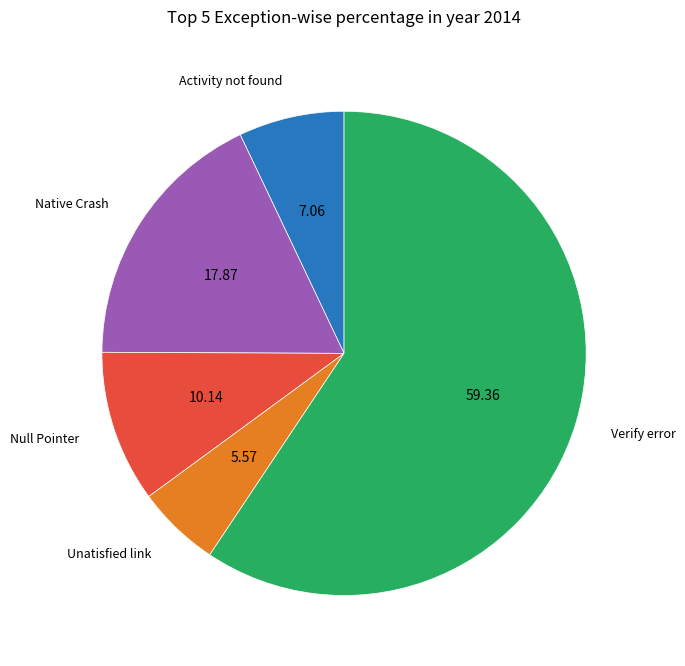

Which has a higher value, Null Pointer or Verify error?

Verify error